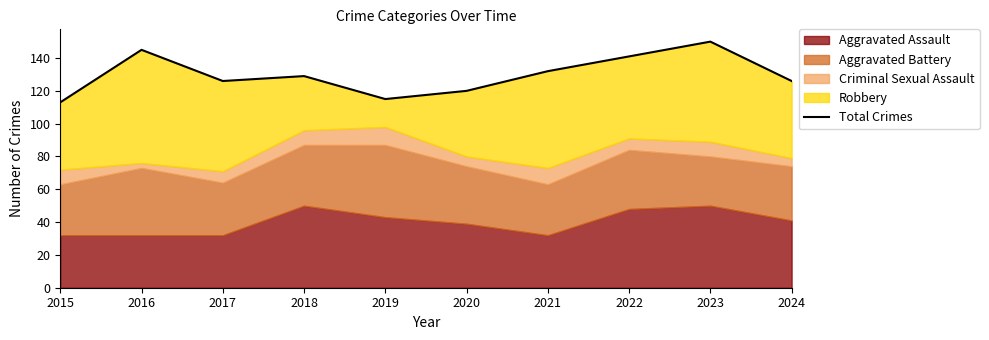

True or false: the data shows 126 at 2017.

True